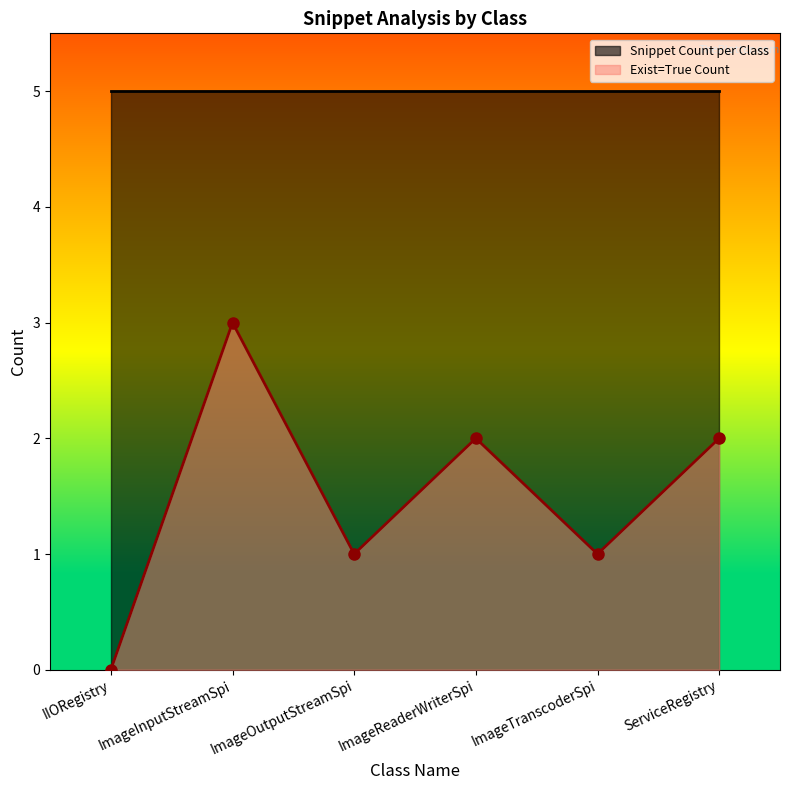

The value at ImageInputStreamSpi is 3. True or false?

True